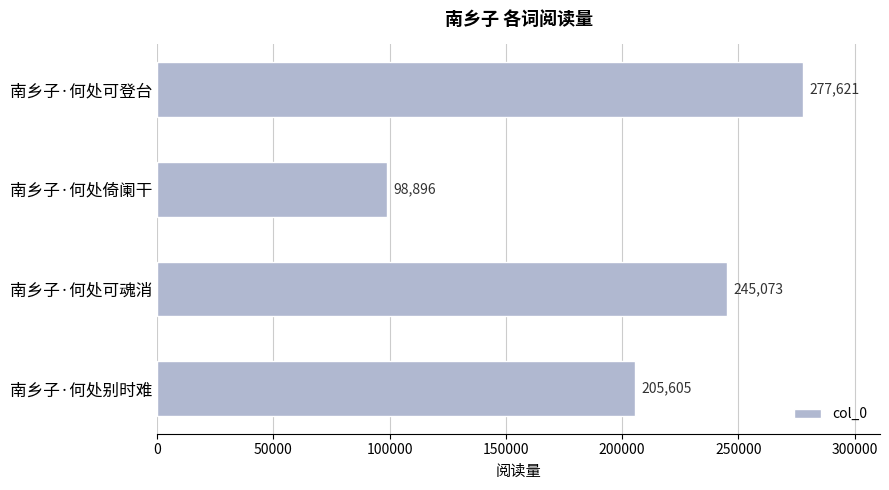

What is the label of the 3rd bar from the top?

南乡子·何处可魂消